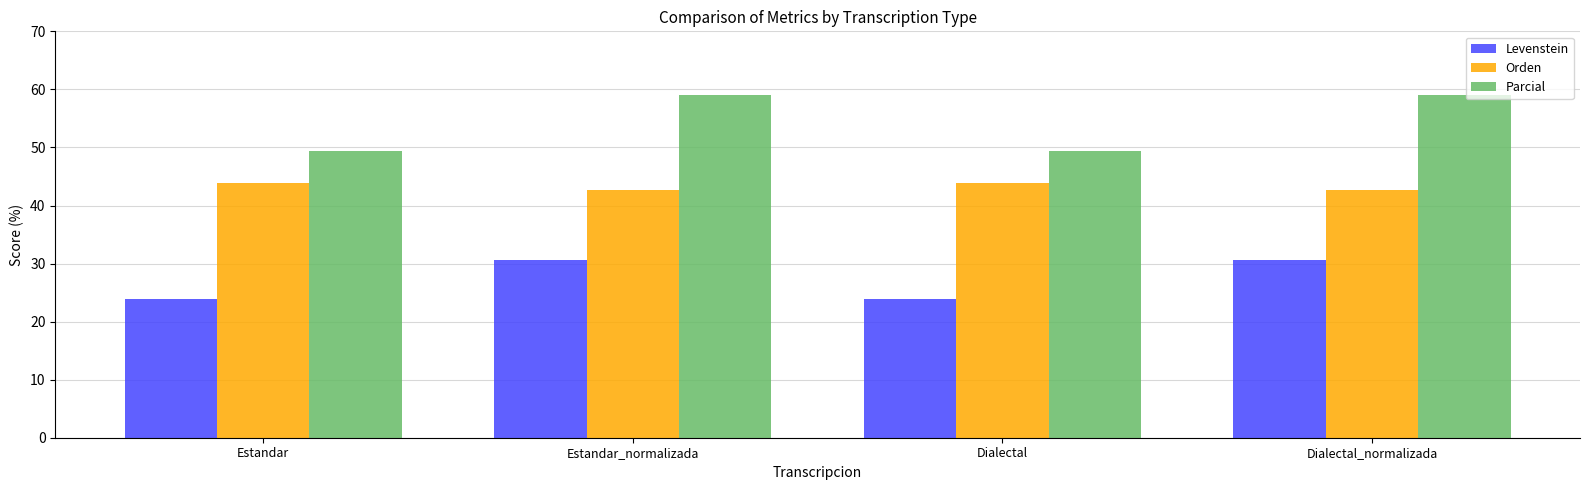

Reading left to right, what are all the values shown in this chart?

Levenstein: 23.8	30.6	23.8	30.6
Orden: 44.0	42.7	44.0	42.7
Parcial: 49.4	59.1	49.4	59.1